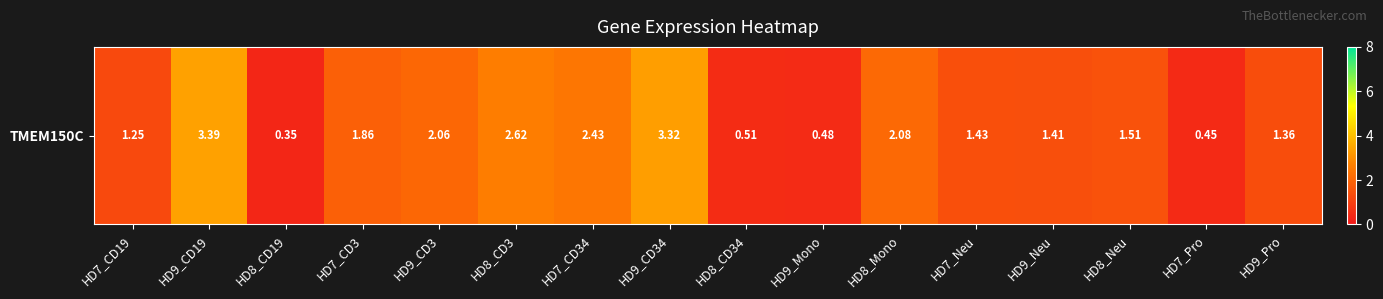

Reading left to right, extract all data points from this chart.

1.2	3.4	0.3	1.9	2.1	2.6	2.4	3.3	0.5	0.5	2.1	1.4	1.4	1.5	0.5	1.4